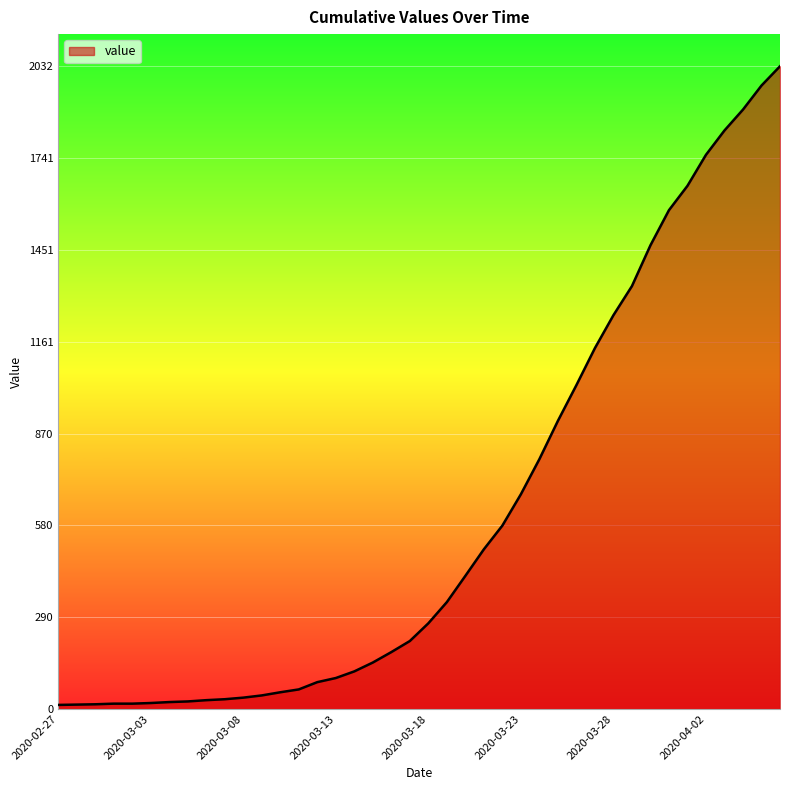

What is the maximum value shown in the chart?

2032